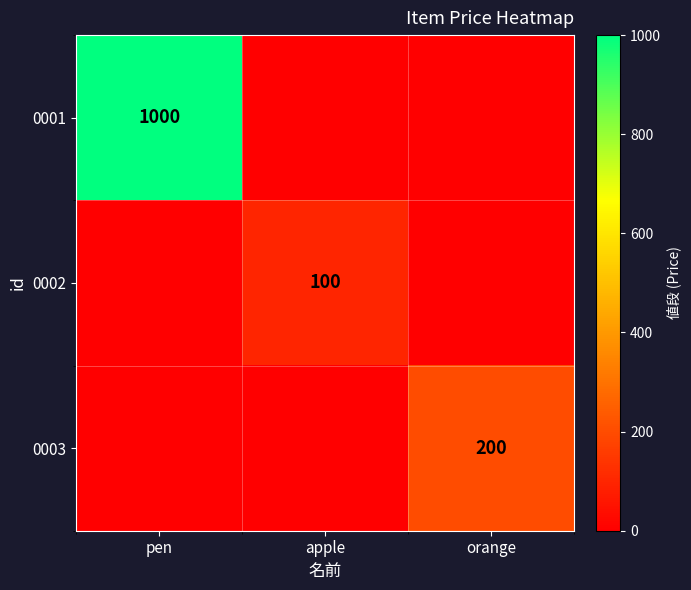

Count the number of data series in this chart.

3